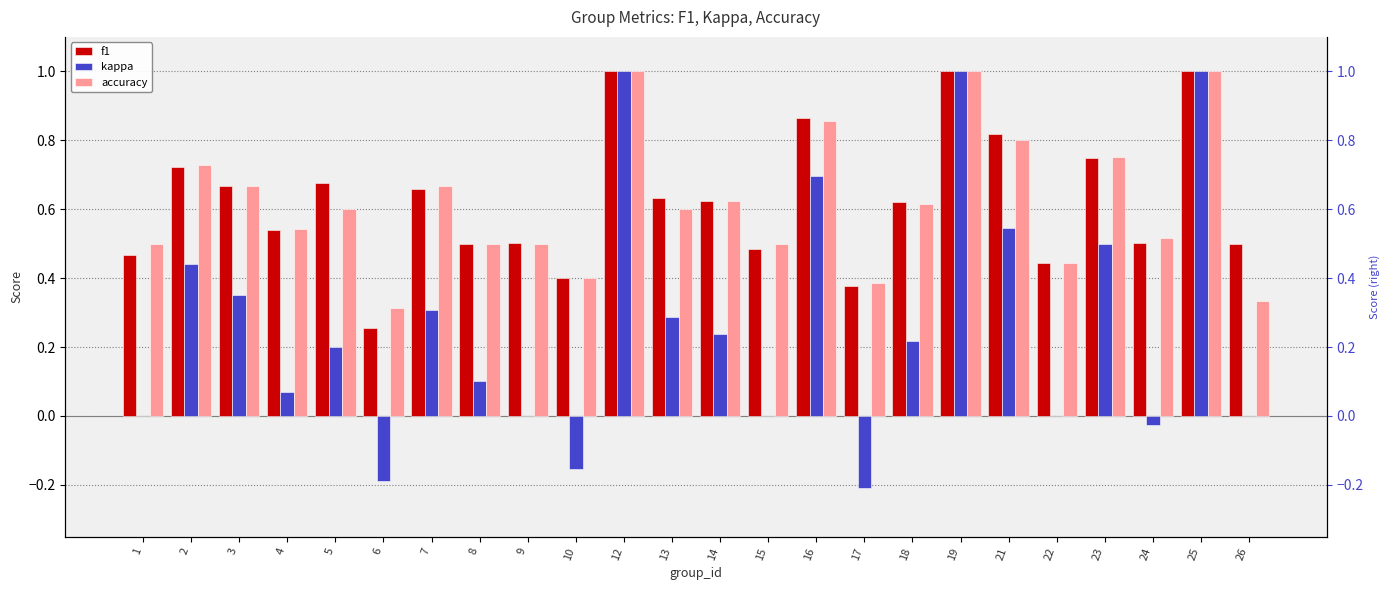

How many data points does each series have?

24